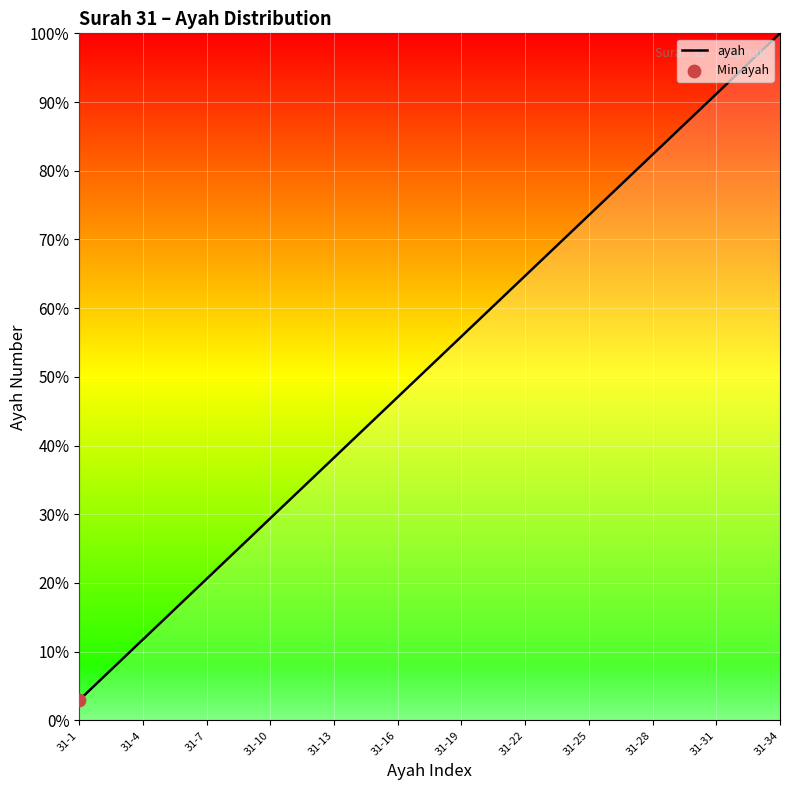

What is the minimum value shown in the chart?

2.9